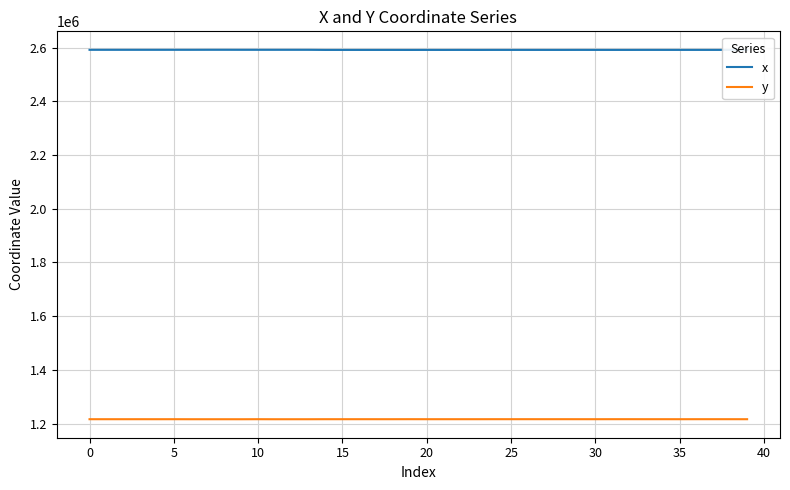

What is the minimum value shown in the chart?

1216400.9